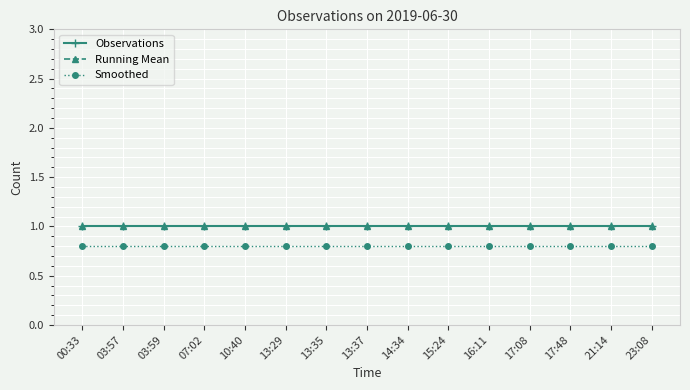

Is this an area chart (filled region under the line)?

No